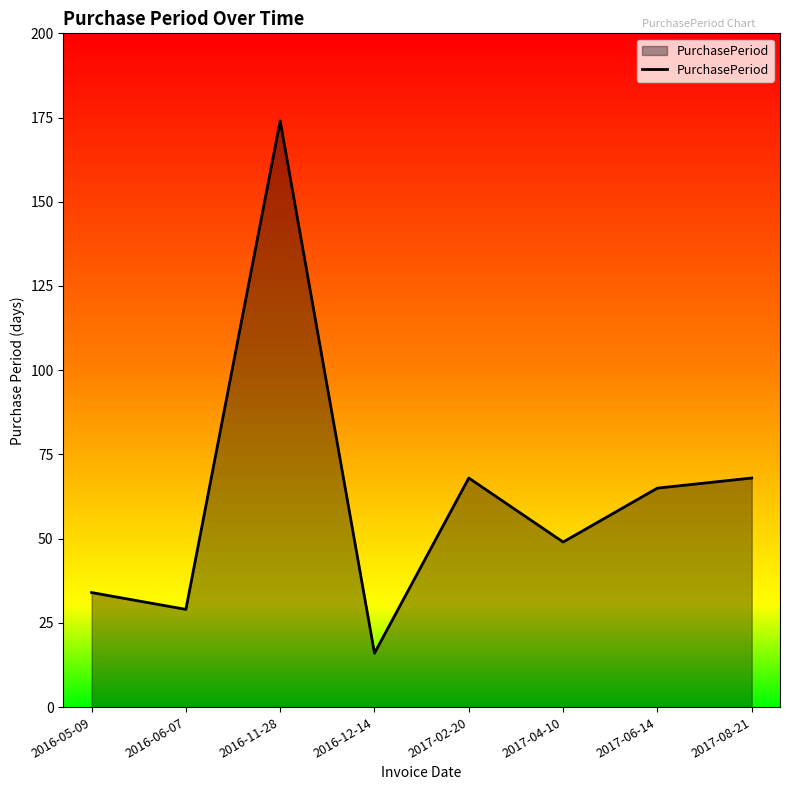

True or false: there are more than 0 points higher than both neighbors.

True